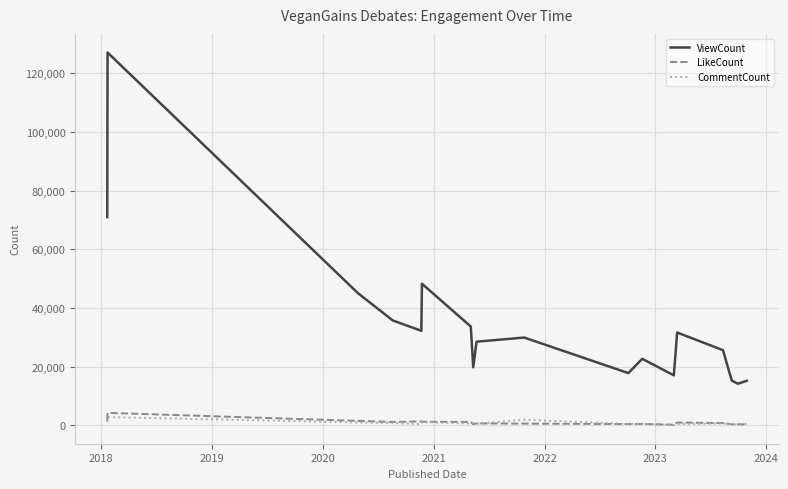

True or false: ViewCount and CommentCount cross at least once.

False